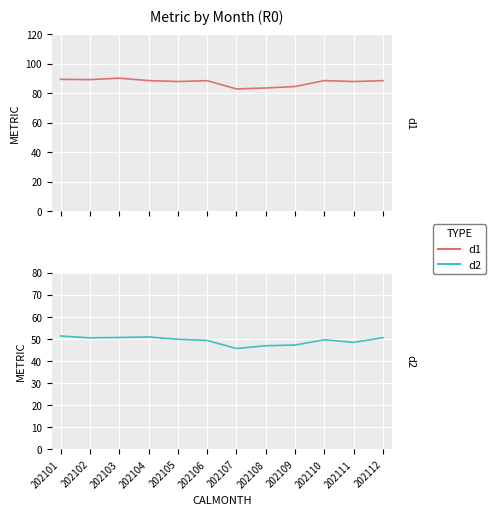

Is it true that d1 equals 136.7 at 202101?

False